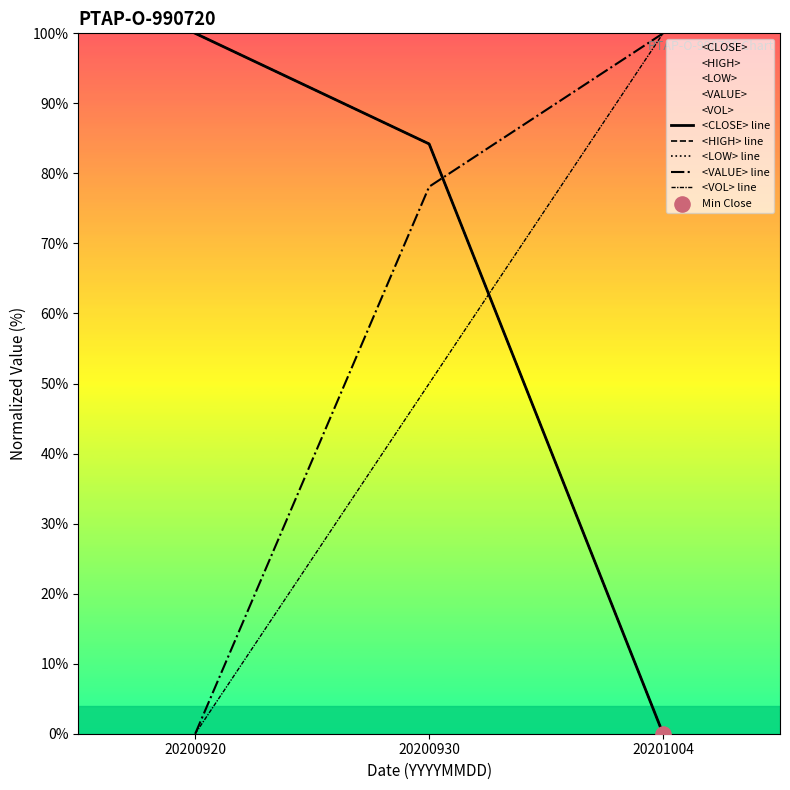

Which series has the largest total across all categories?

<CLOSE> line